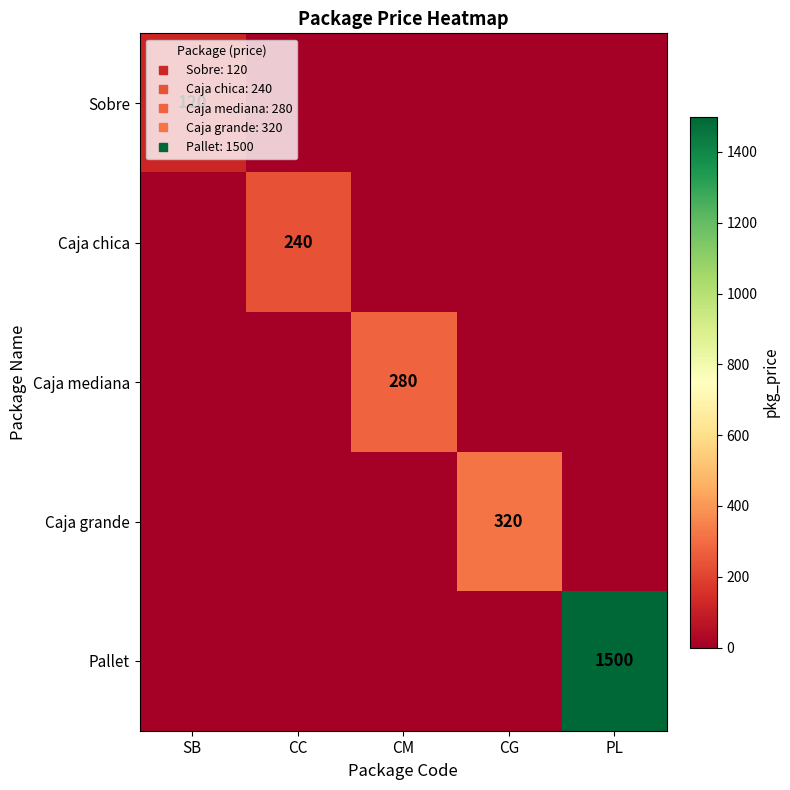

The value of Caja grande at PL is 0. True or false?

True